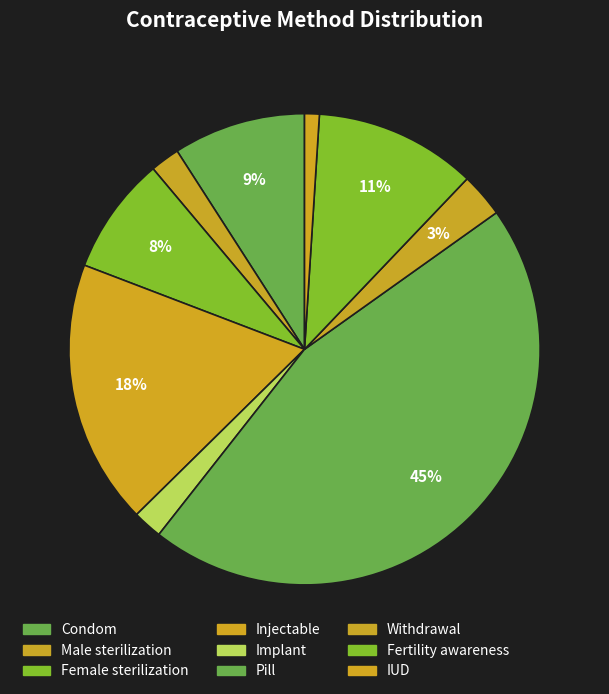

Is it true that Pill is 58% of the pie?

False